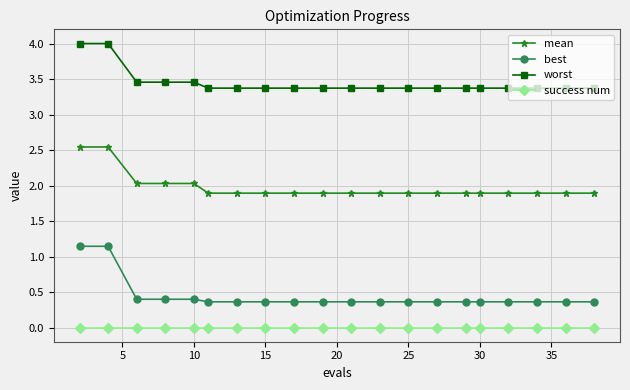

What is the value of the worst point at the 12th from the left?

3.4